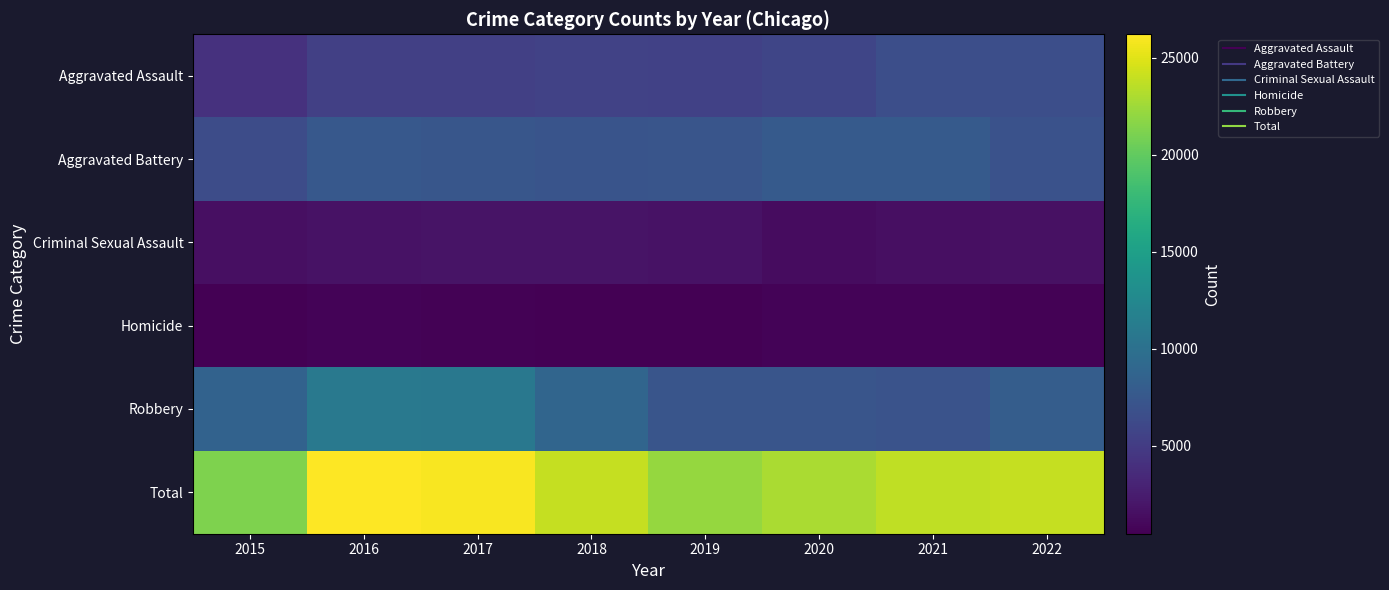

At 2016, list the series in order from smallest to largest.

Homicide, Criminal Sexual Assault, Aggravated Assault, Aggravated Battery, Robbery, Total